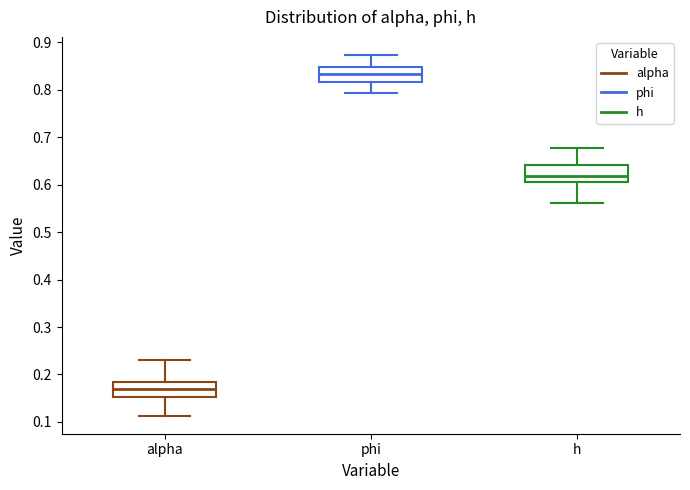

Which box has the lowest median line?

alpha